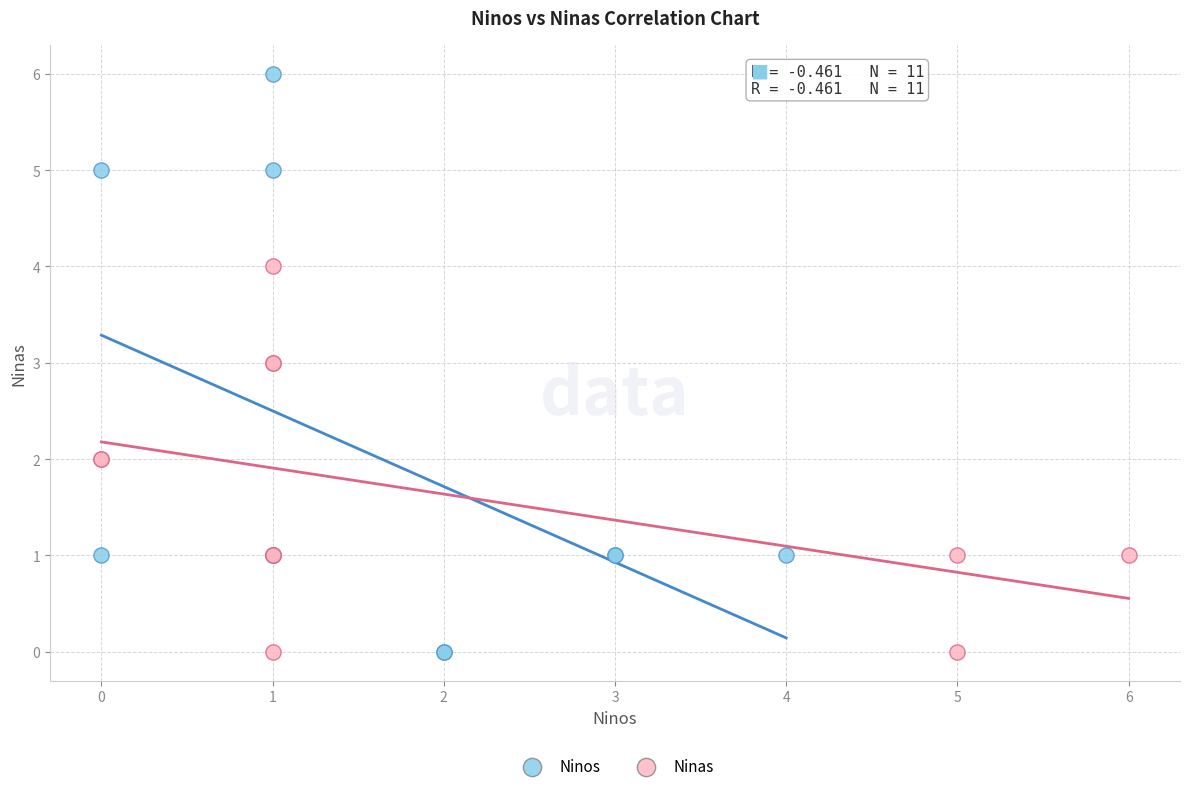

What are all the series names shown in the legend?

Ninos, Ninas